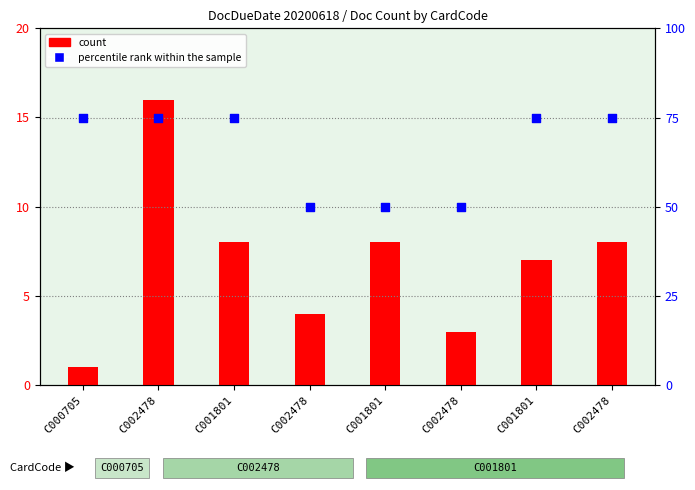

Which series has the largest total across all categories?

percentile rank within the sample